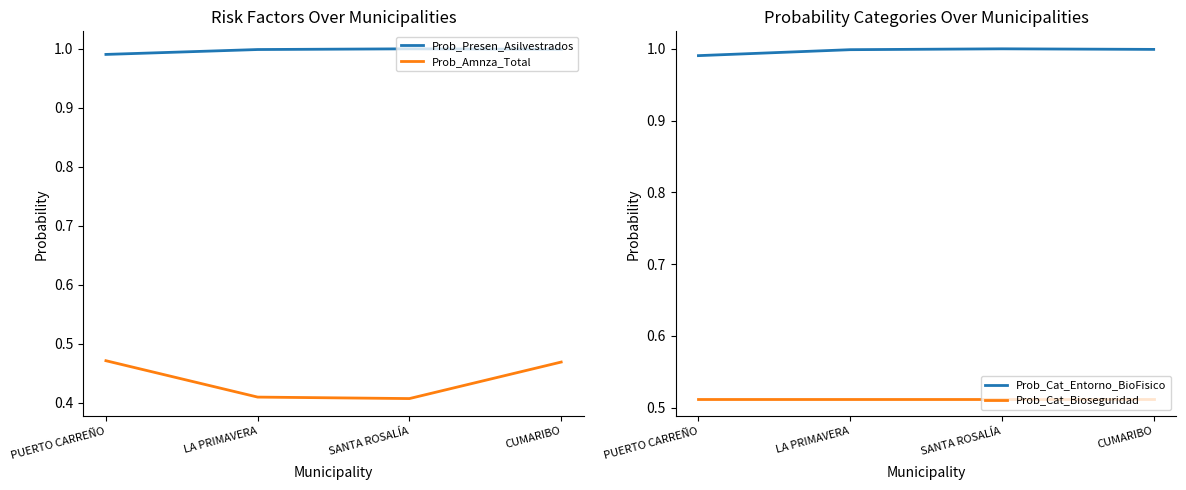

At how many categories does at least one series exceed 0?

4